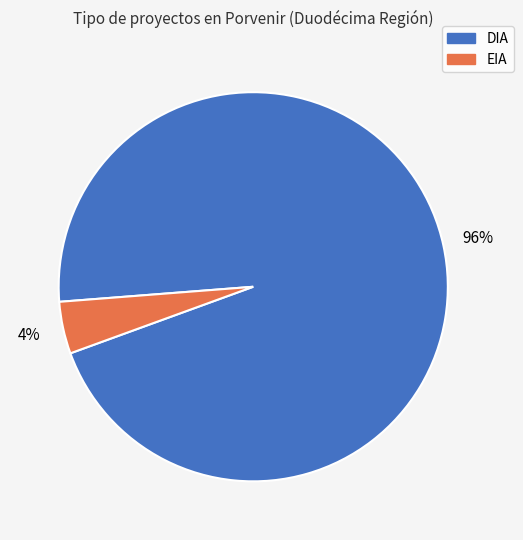

Between EIA and DIA, which is larger?

DIA